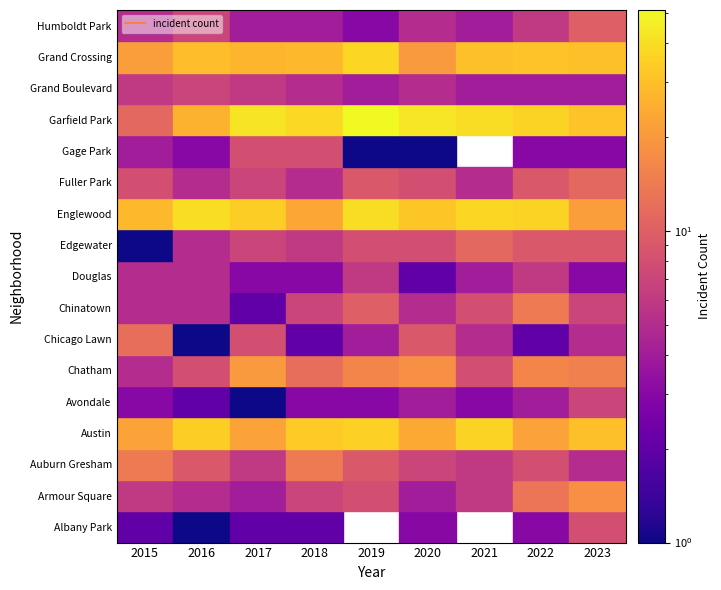

At Douglas, list the series in order from smallest to largest.

Douglas, Gage Park, Grand Boulevard, Auburn Gresham, Chicago Lawn, Avondale, Chinatown, Albany Park, Edgewater, Humboldt Park, Fuller Park, Chatham, Armour Square, Englewood, Austin, Grand Crossing, Garfield Park